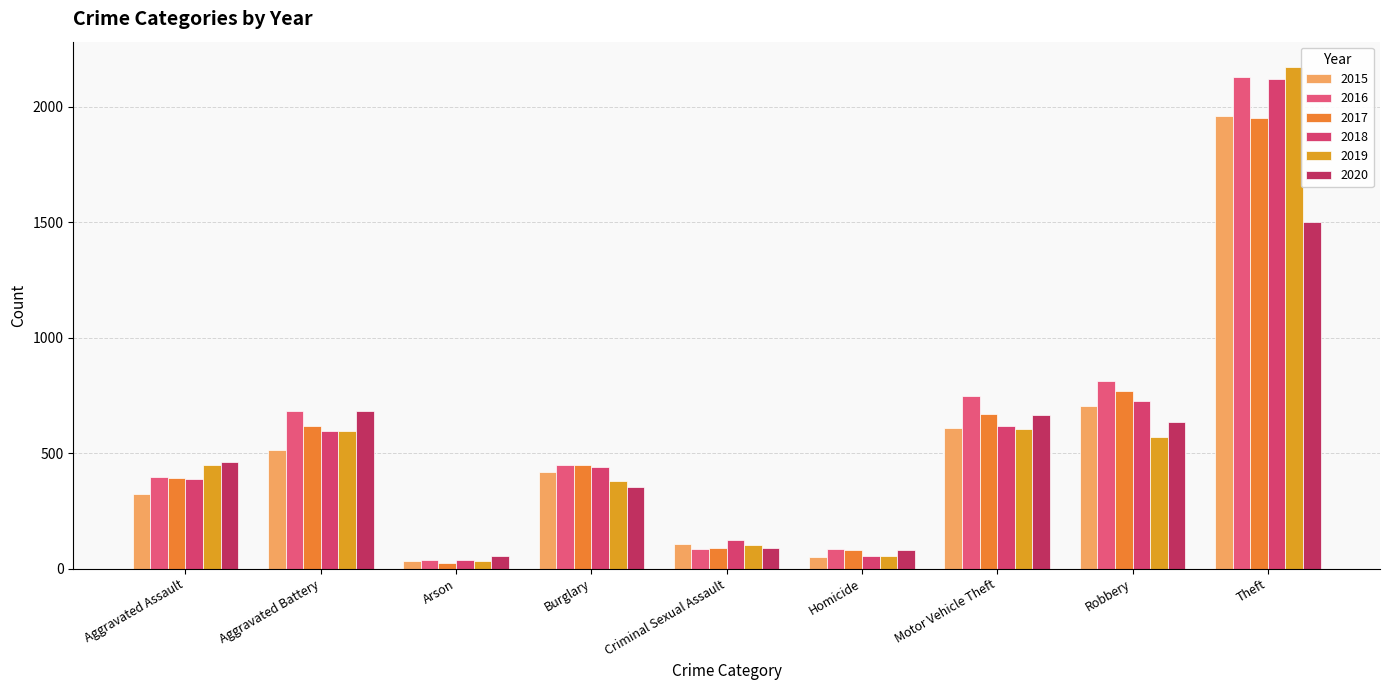

What is the sum of the 2018 values at Theft and Burglary?

2564